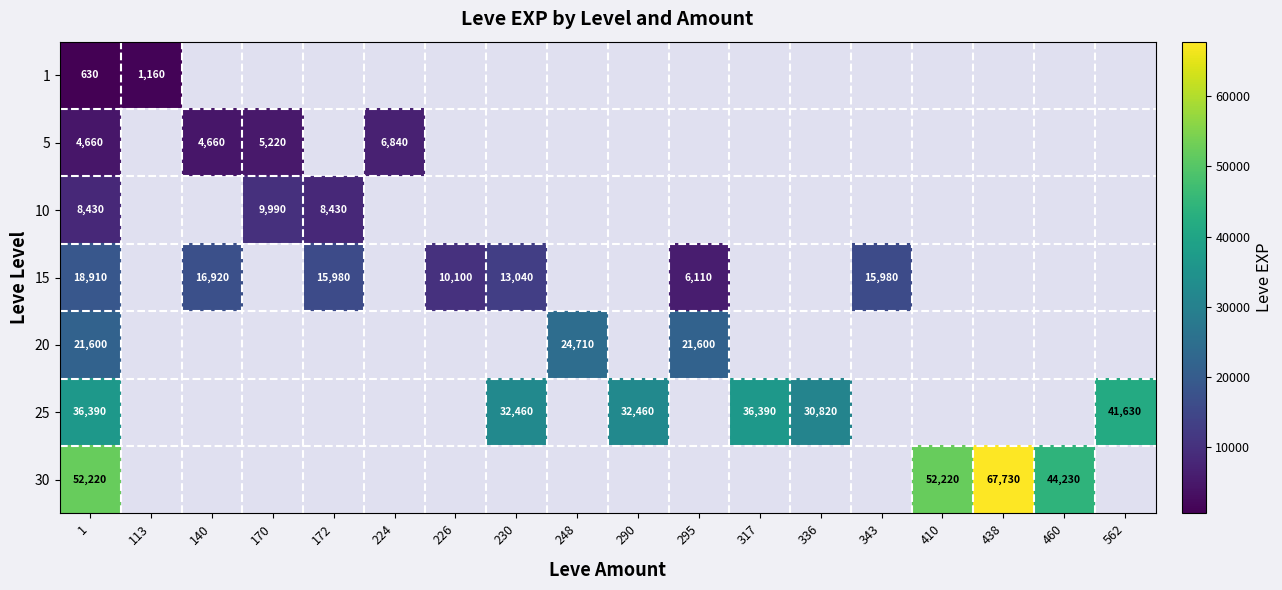

What is the difference between the highest and lowest values at 1?

51590